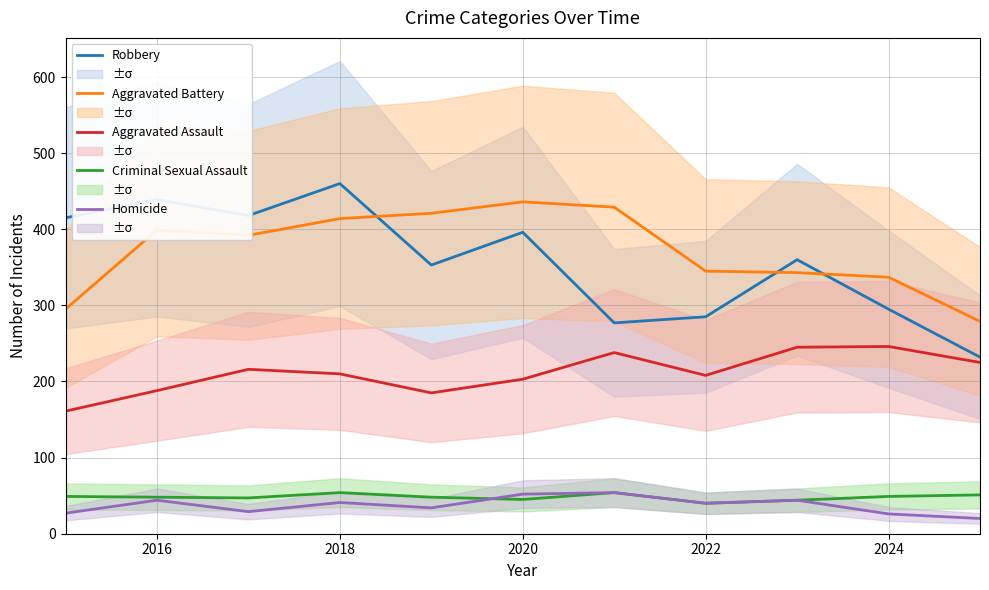

How many intersections are there between Homicide and Criminal Sexual Assault?

1